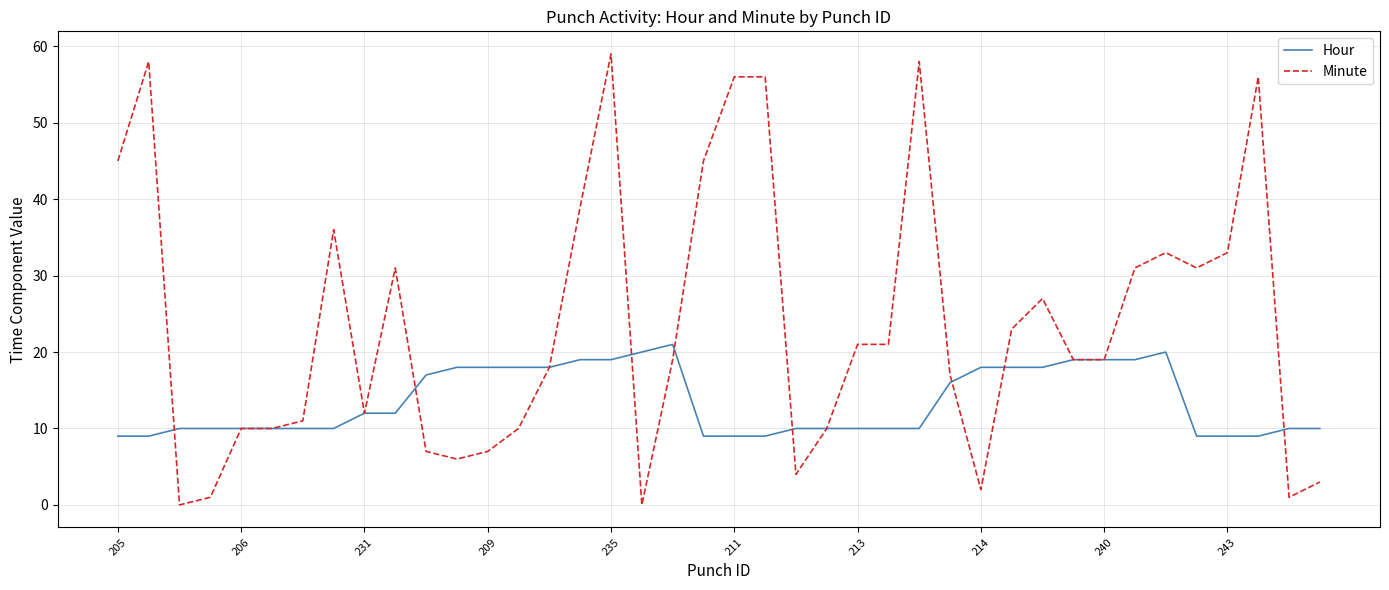

What is the average value of the Minute series?

24